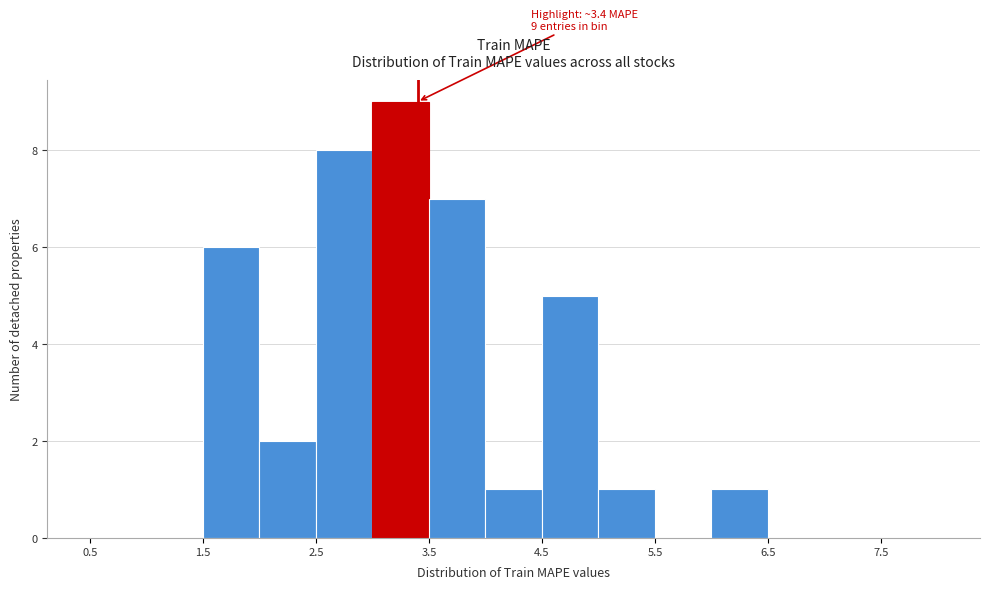

Over which range of the x-axis is the bar tallest?

3.0 to 3.5